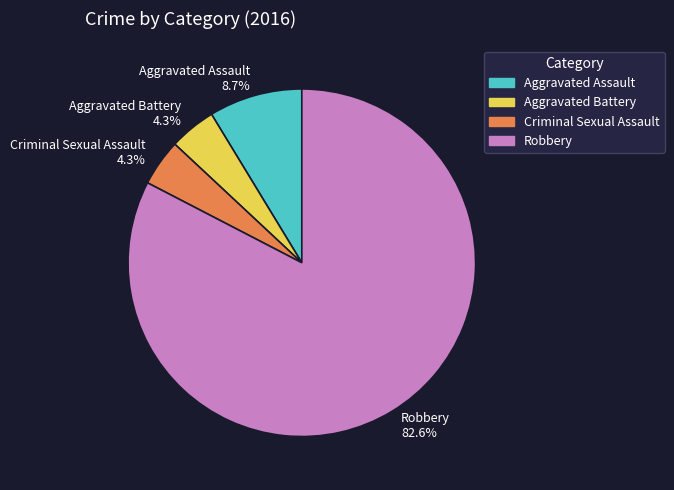

What is the ratio of the value at Robbery to the value at Aggravated Assault?

9.5